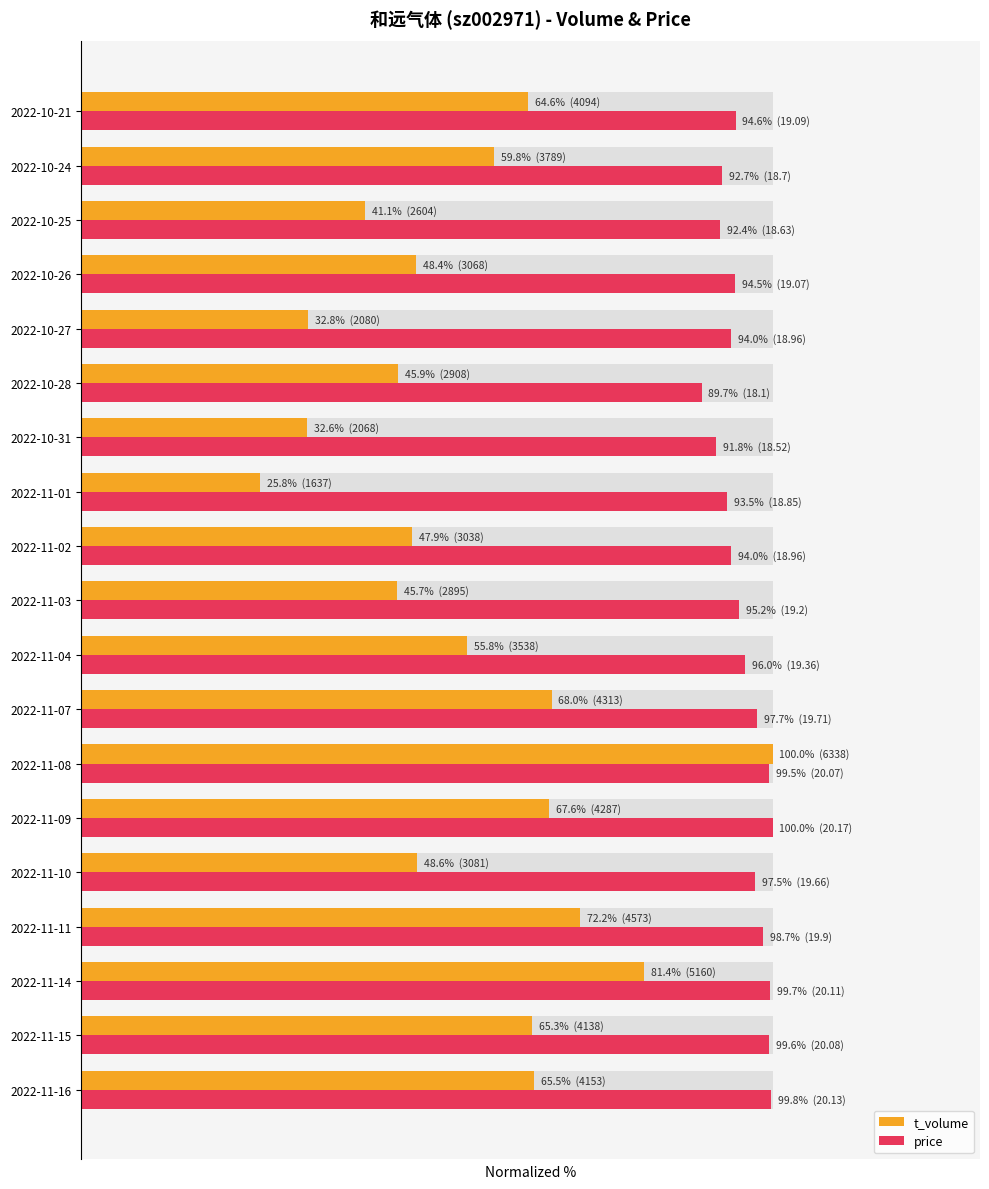

List the series in order of their peak value, lowest first.

t_volume, price